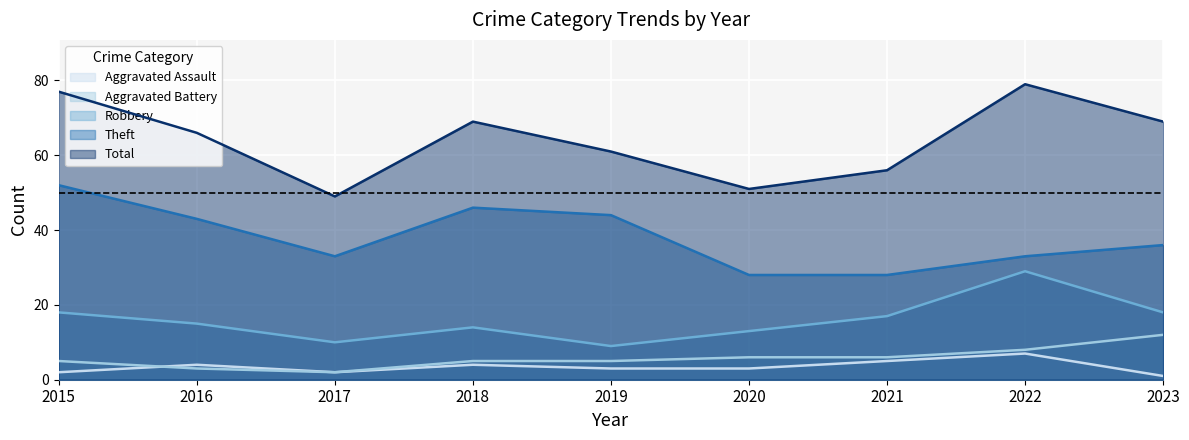

How many Aggravated Assault values are between 2 and 4?

6